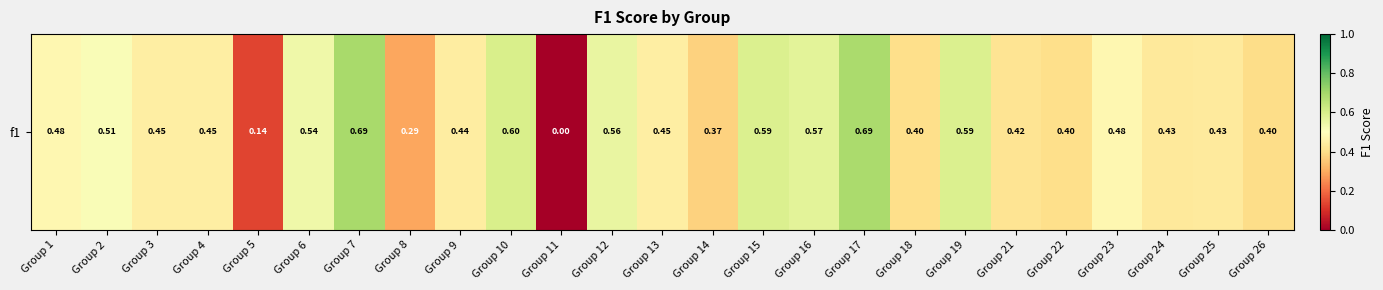

Reading left to right, transcribe all the data shown in this chart.

0.5	0.5	0.4	0.4	0.1	0.5	0.7	0.3	0.4	0.6	0.0	0.6	0.4	0.4	0.6	0.6	0.7	0.4	0.6	0.4	0.4	0.5	0.4	0.4	0.4